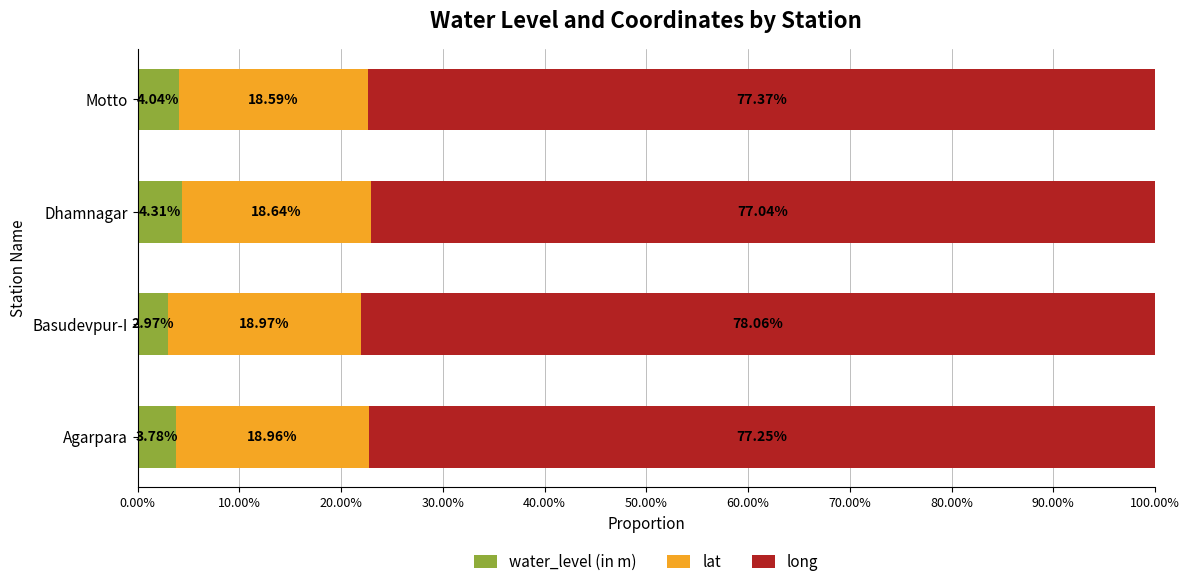

At which label does water_level (in m) reach its minimum?

Basudevpur-I